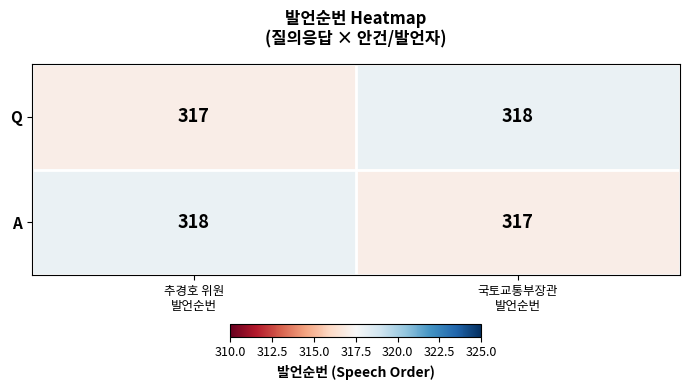

What is the maximum value shown in the chart?

318